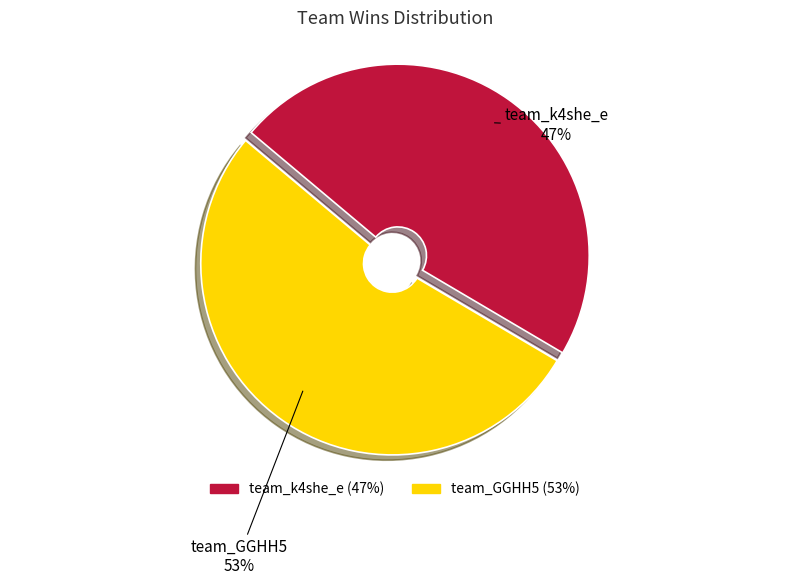

How many segments does this pie chart have?

2